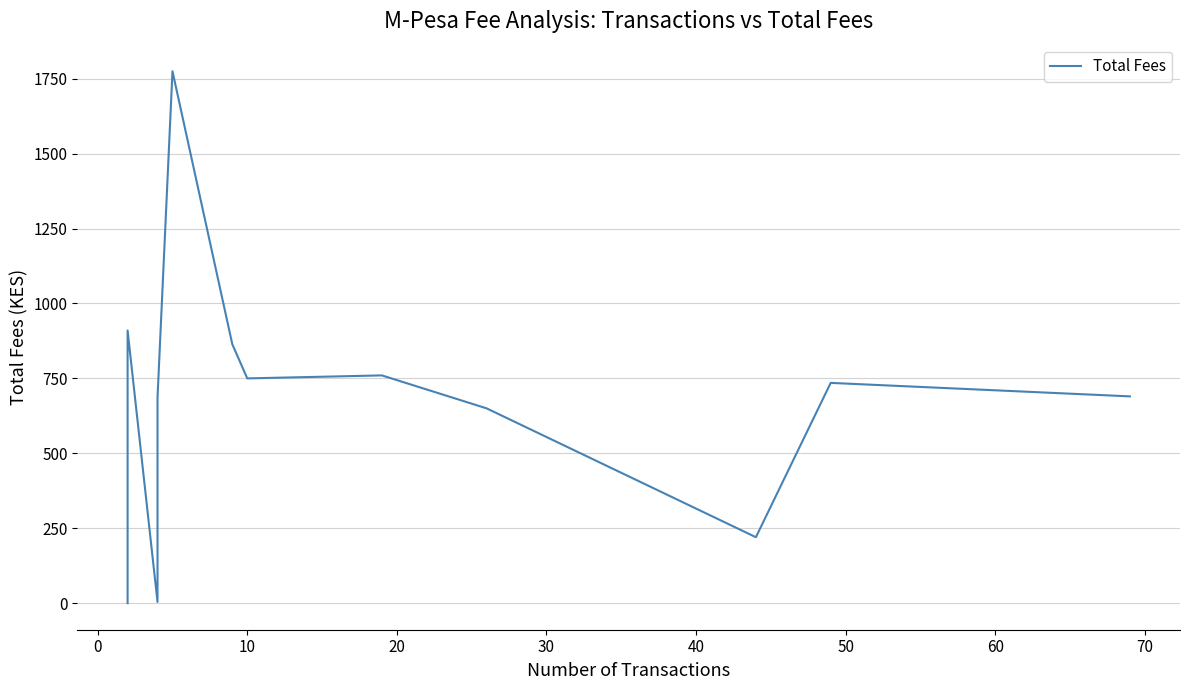

Count the number of data series in this chart.

1